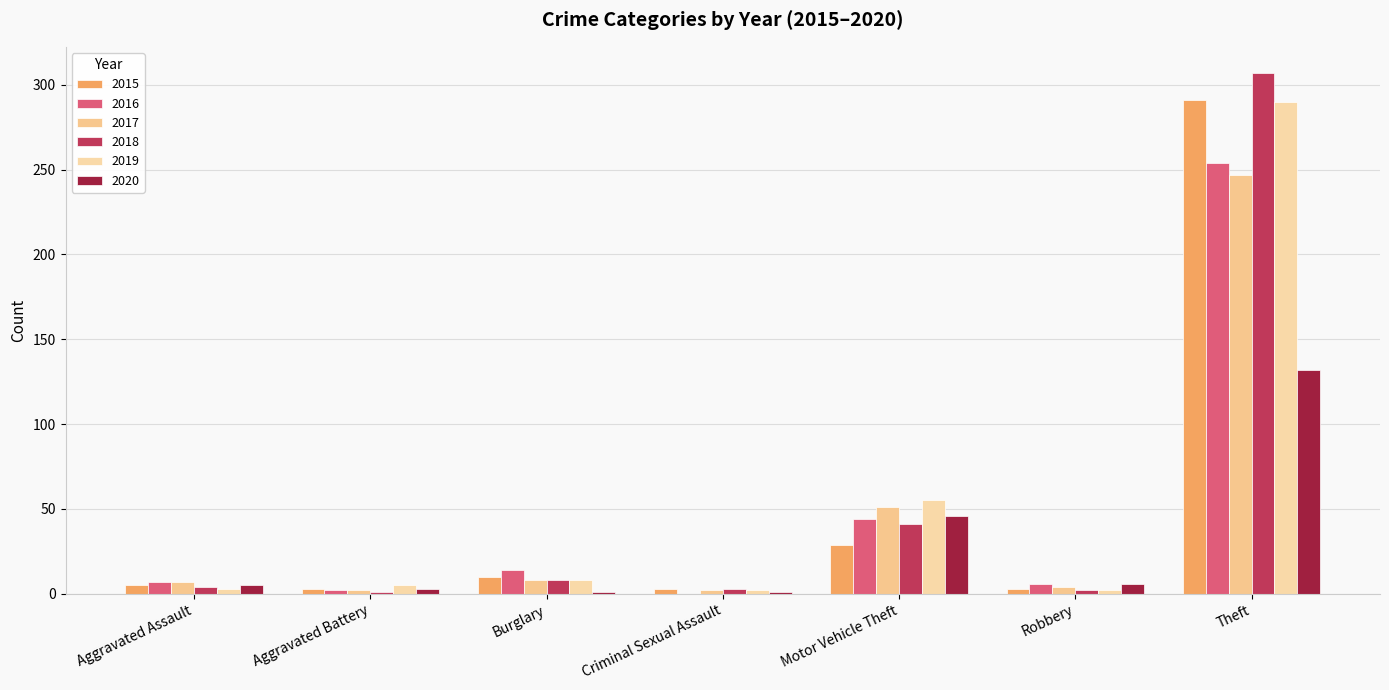

Read the 2020 value at Robbery, to the nearest 5.

5